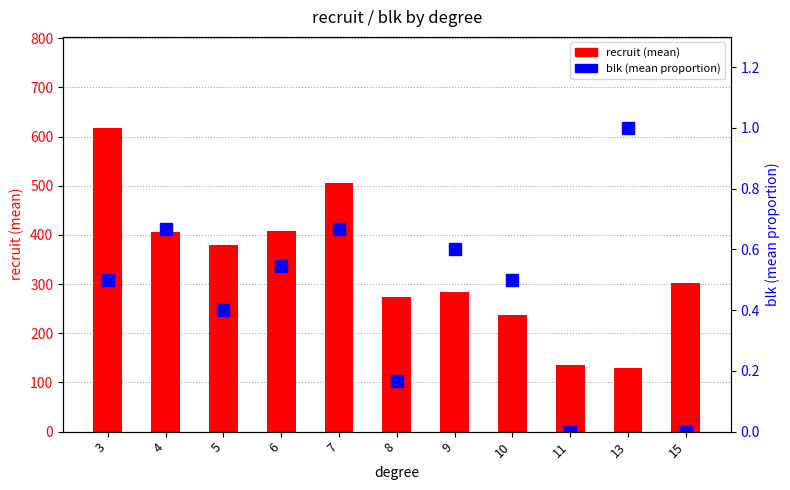

Reading left to right, what are all the values shown in this chart?

recruit (mean): 3=617.5	4=406.0	5=379.2	6=407.3	7=505.0	8=274.0	9=283.2	10=237.5	11=135.0	13=130.0	15=303.0
blk (mean proportion): 3=0.5	4=0.7	5=0.4	6=0.5	7=0.7	8=0.2	9=0.6	10=0.5	11=0.0	13=1.0	15=0.0